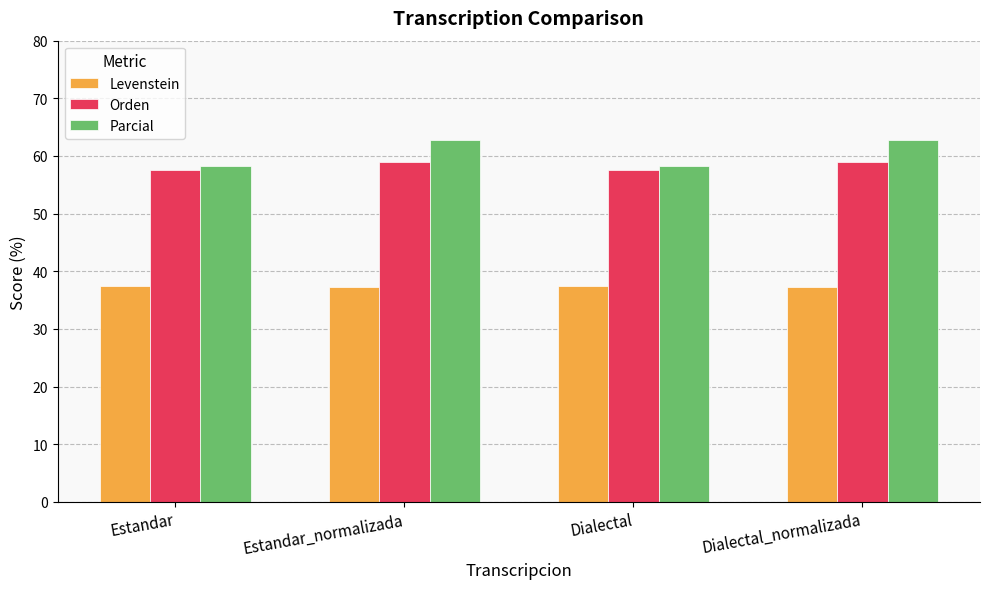

What is the average value of the Orden series?

58.3